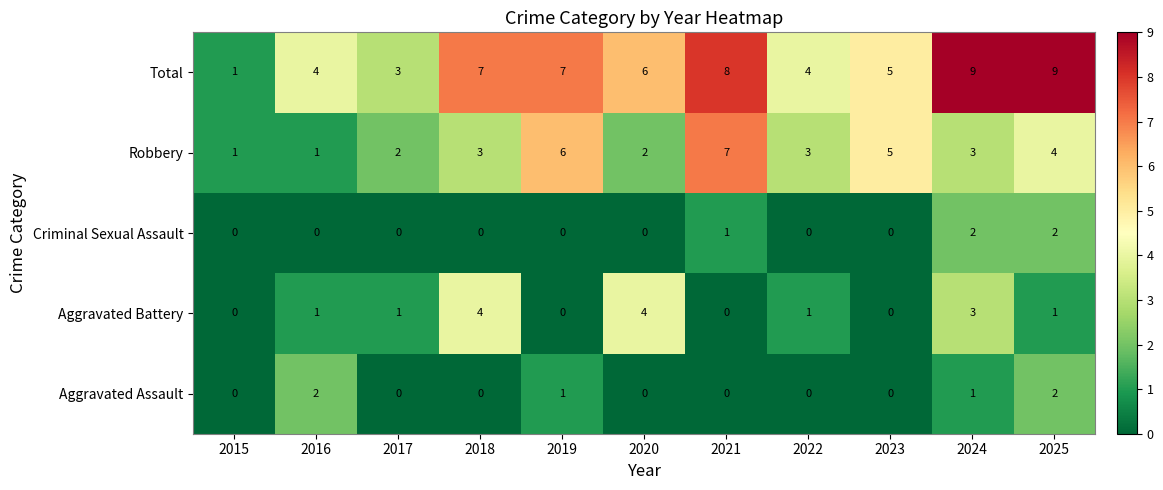

What is the difference between the highest and lowest values at 2019?

7